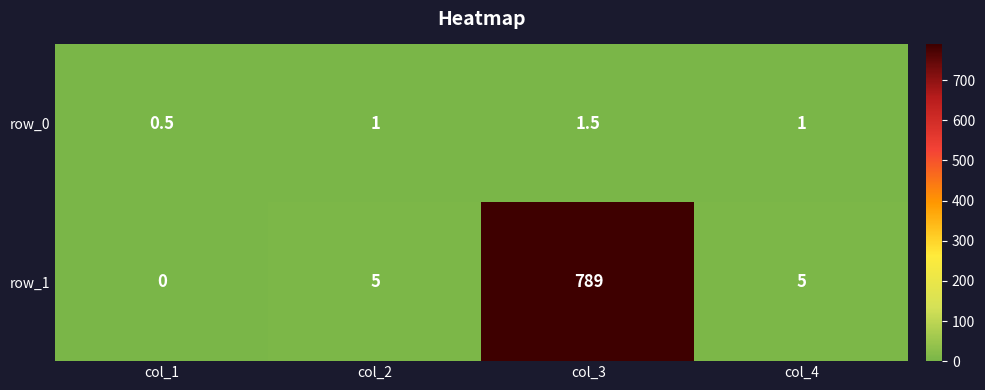

Count the row_0 values in the range 1 to 2.

3